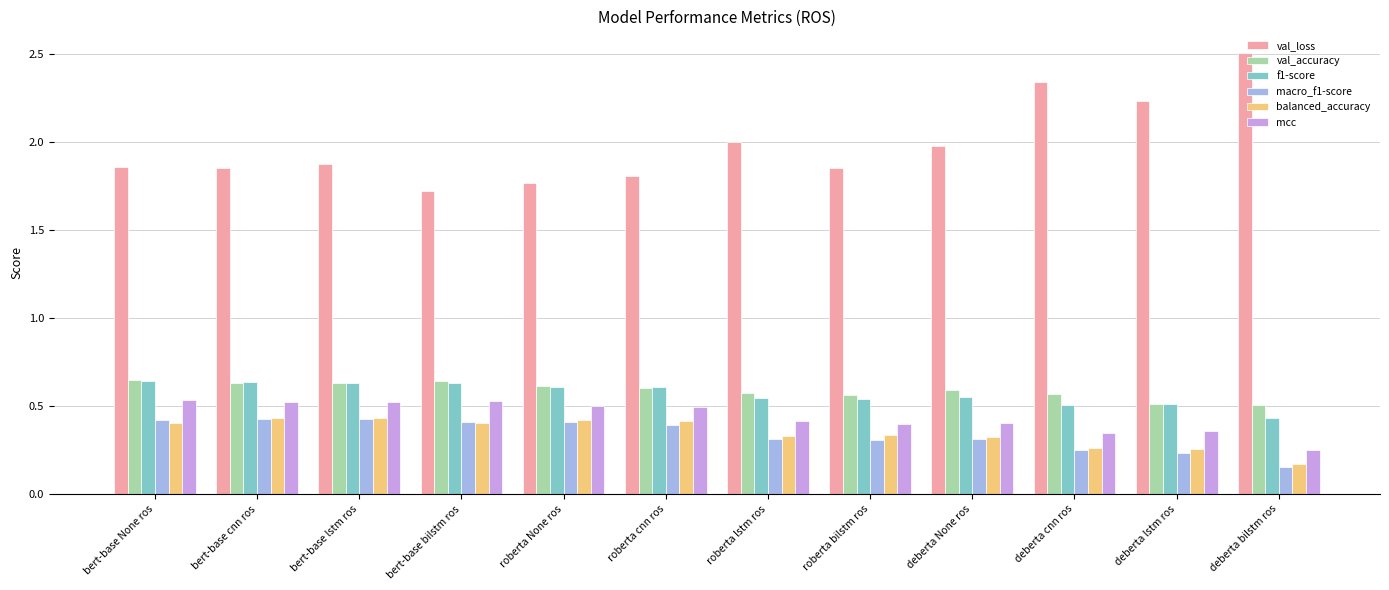

What position from the left is bert-base bilstm ros?

4